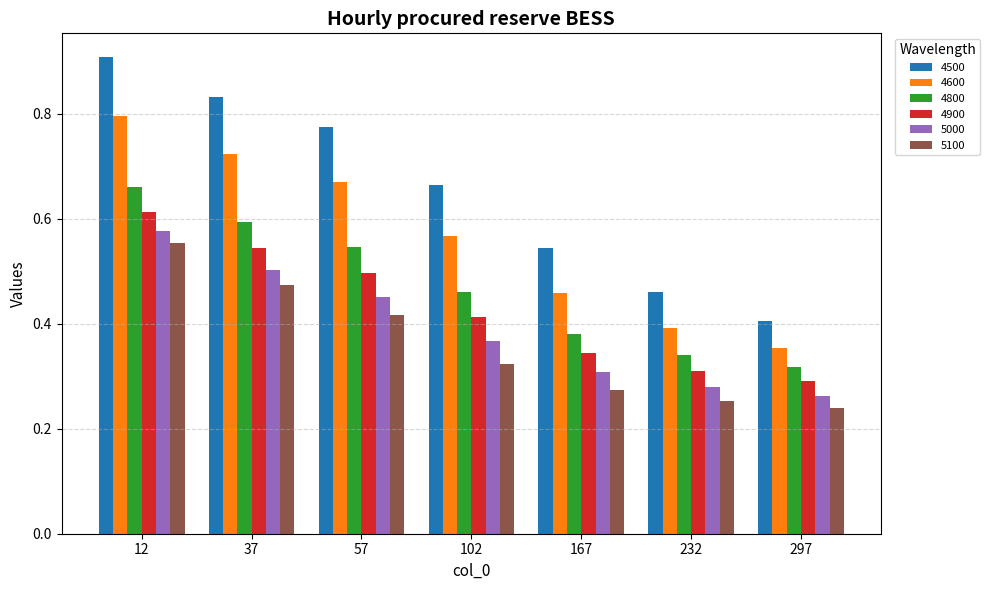

Which series has the widest spread of values?

4500